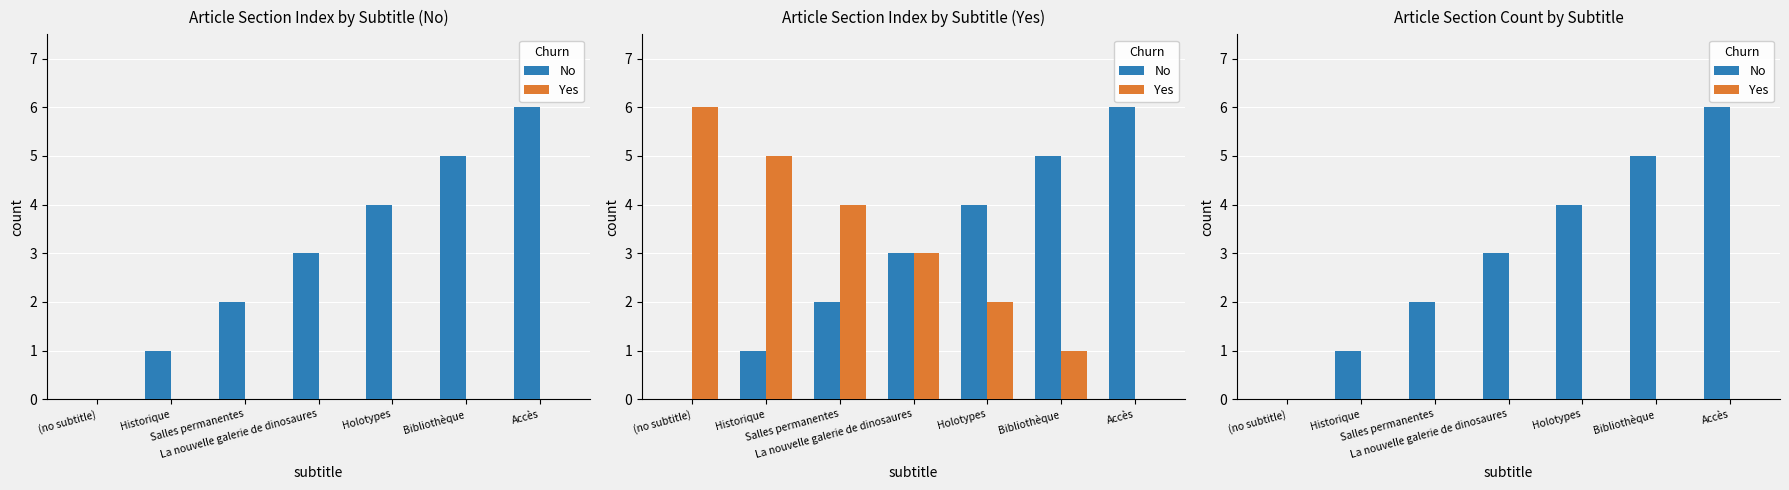

Between (no subtitle) and Salles permanentes, which is larger?

Salles permanentes